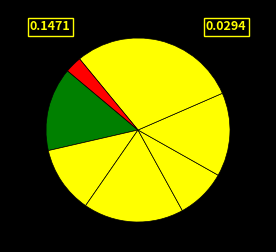

How many slices are in this pie chart?

7